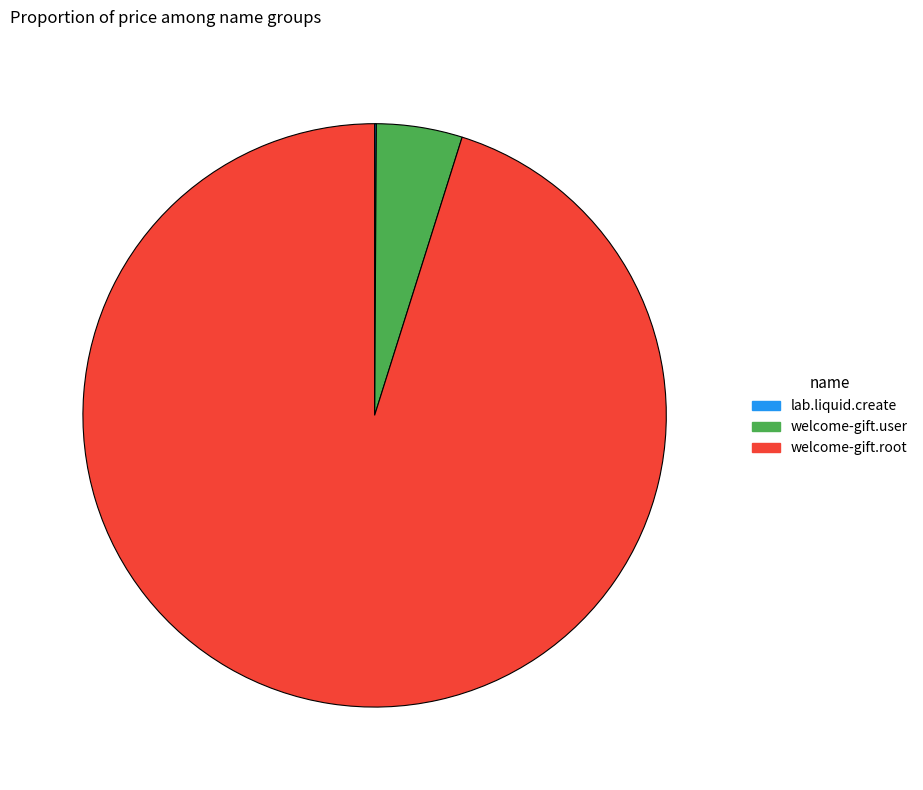

What is the majority slice?

welcome-gift.root